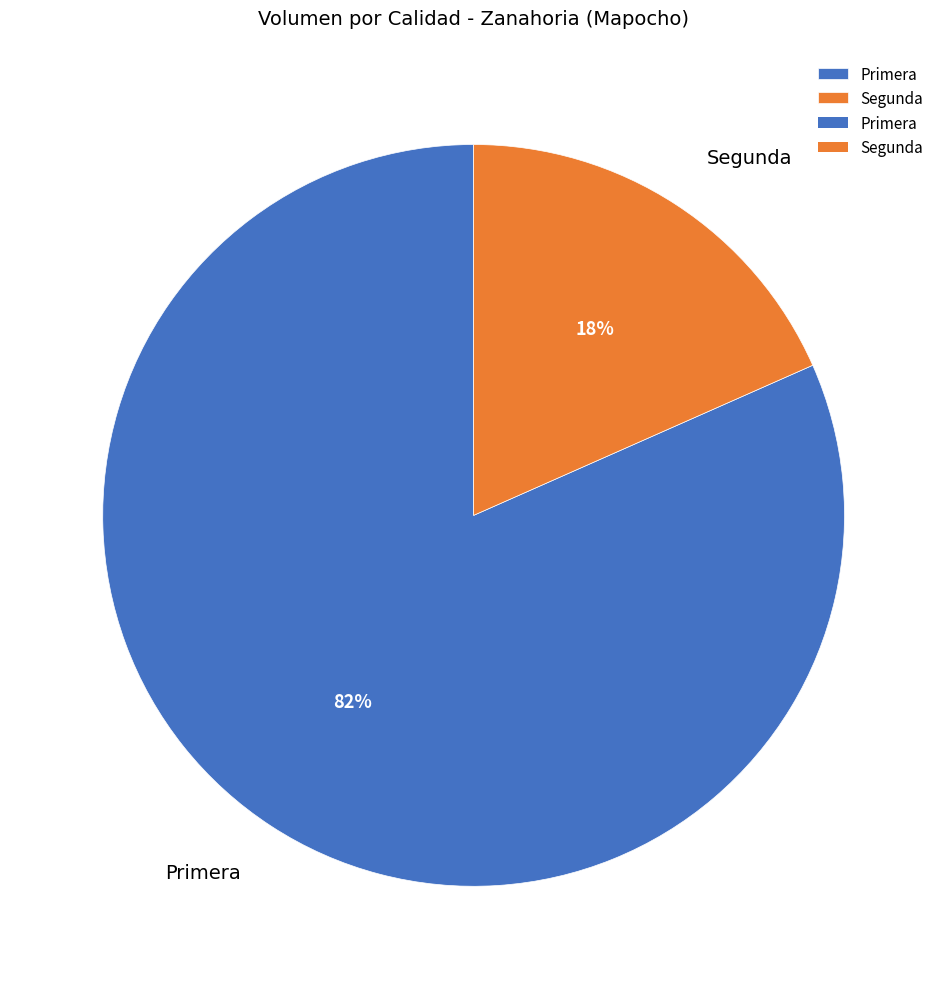

Is there a majority slice in this chart?

Yes